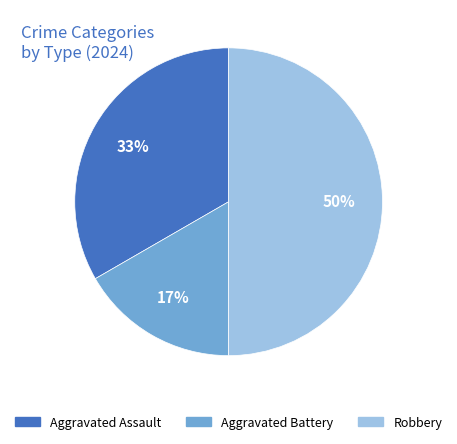

To the nearest percent, what is the combined percentage of Aggravated Battery and Aggravated Assault?

50%